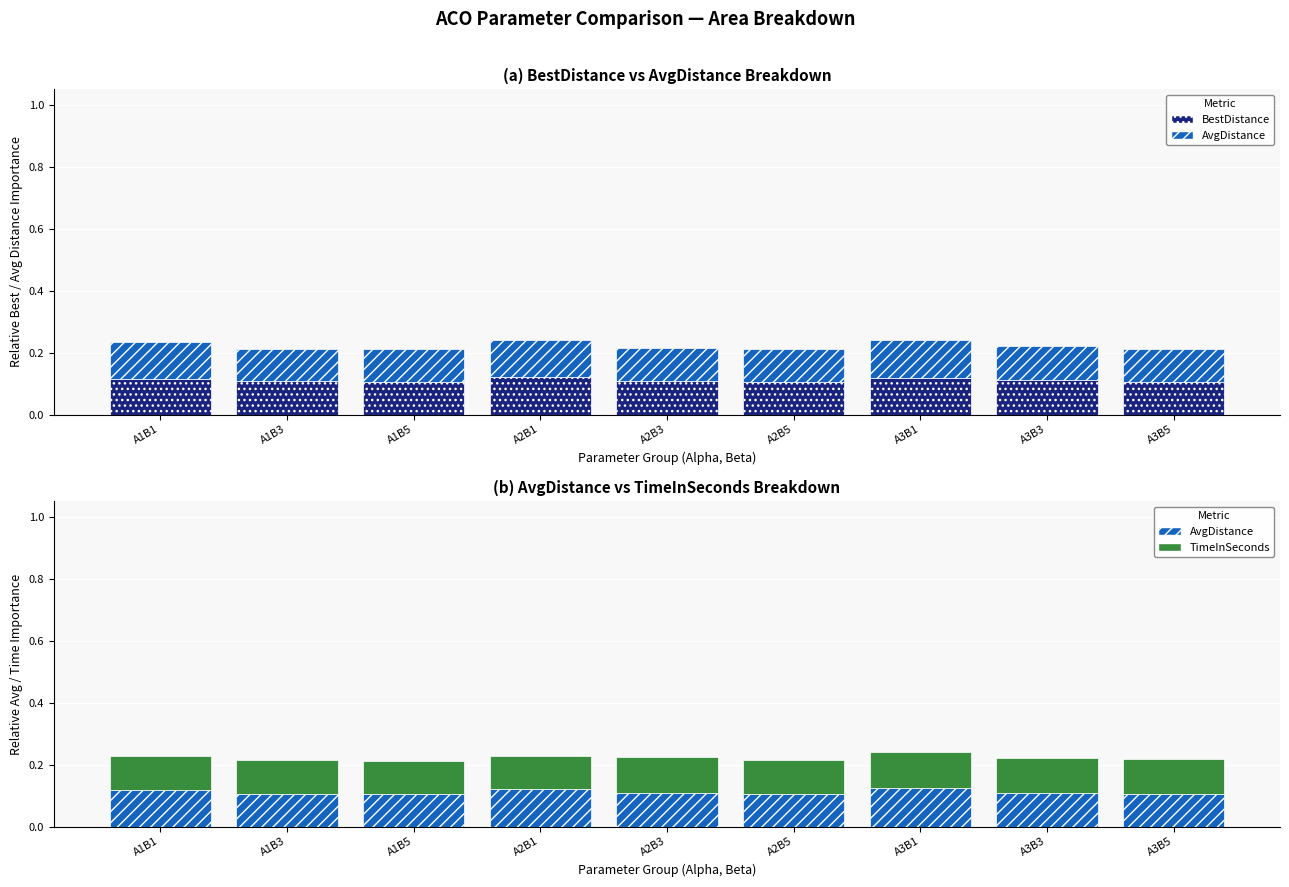

List the series in order of their peak value, highest first.

AvgDistance, BestDistance, TimeInSeconds